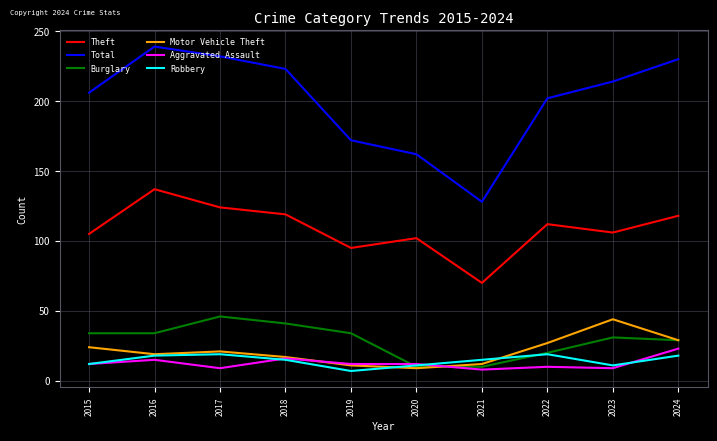

What is the lowest value of the Total series?

128